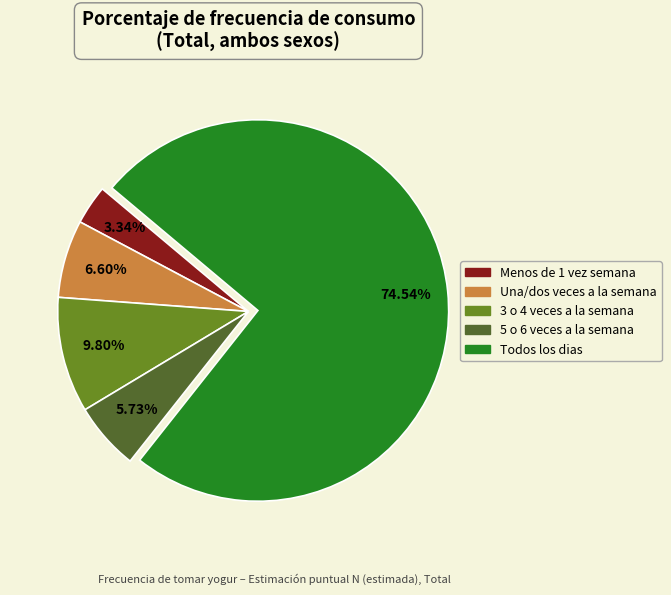

Count the number of slices in the pie.

5